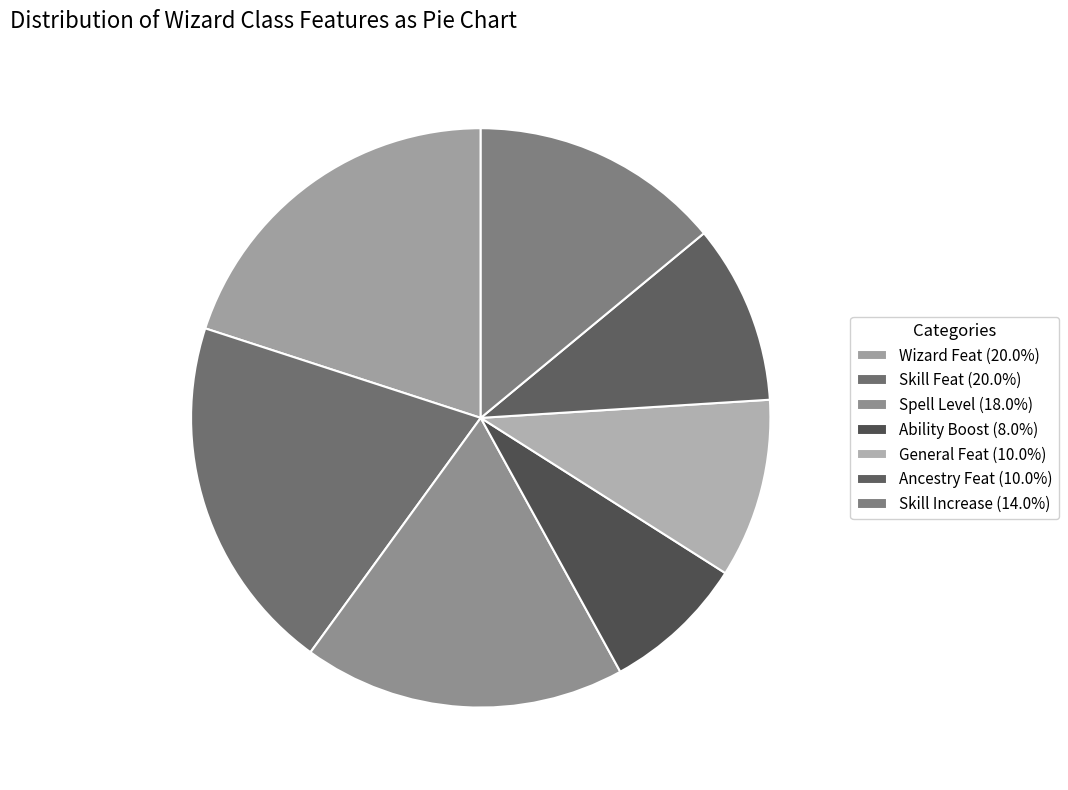

How many segments does this pie chart have?

7